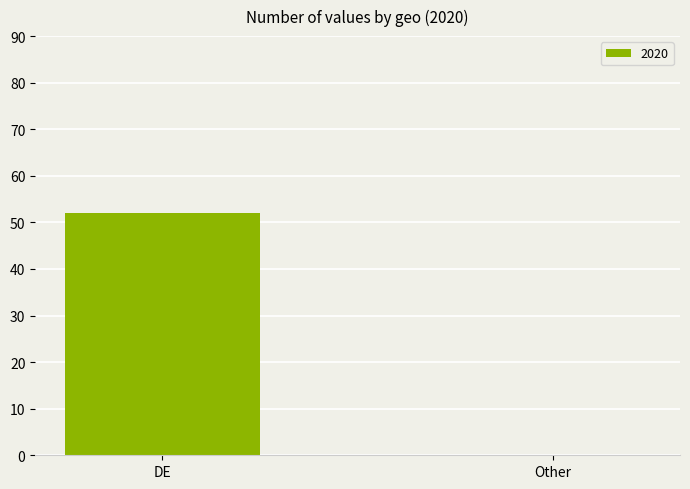

At which label does the data first exceed 52?

DE